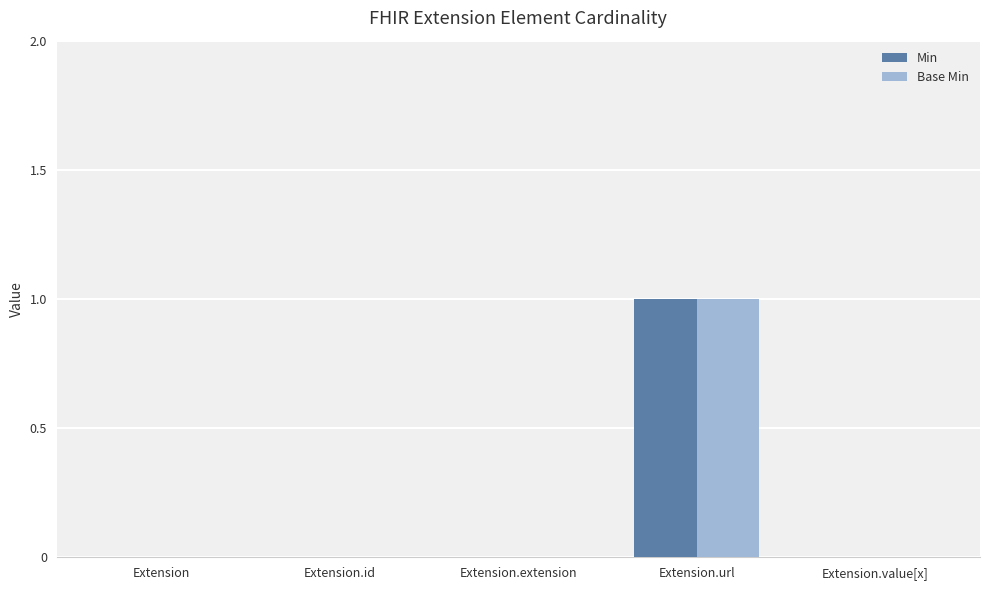

Count the number of categories in the chart.

5